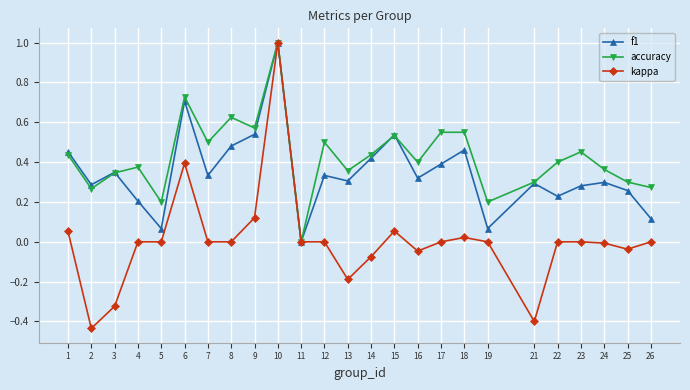

At which label is f1 closest to 0?

11